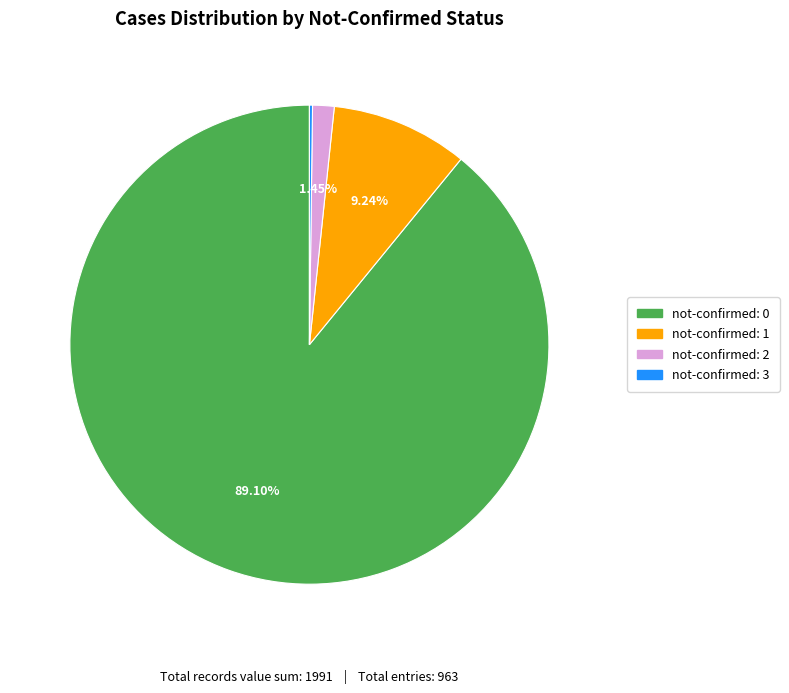

Is there a majority slice in this chart?

Yes